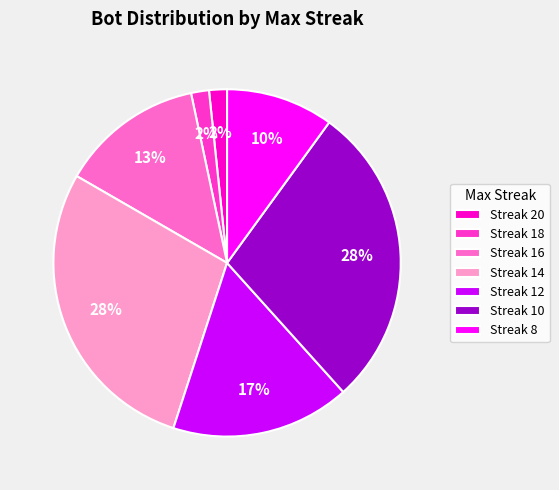

Do Streak 8 and Streak 12 together represent more than half of the pie?

No